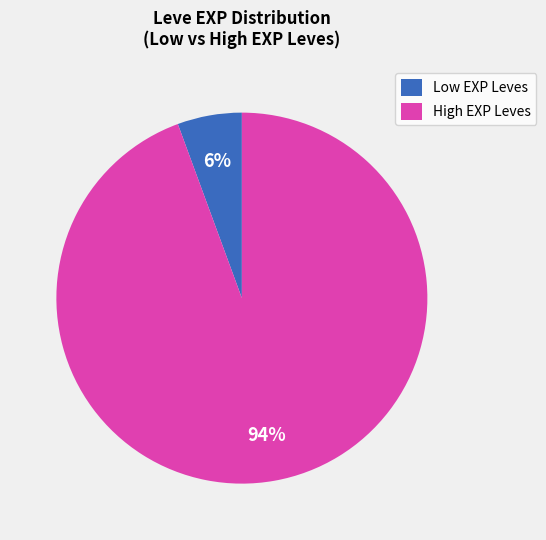

Does any single category account for the majority?

Yes